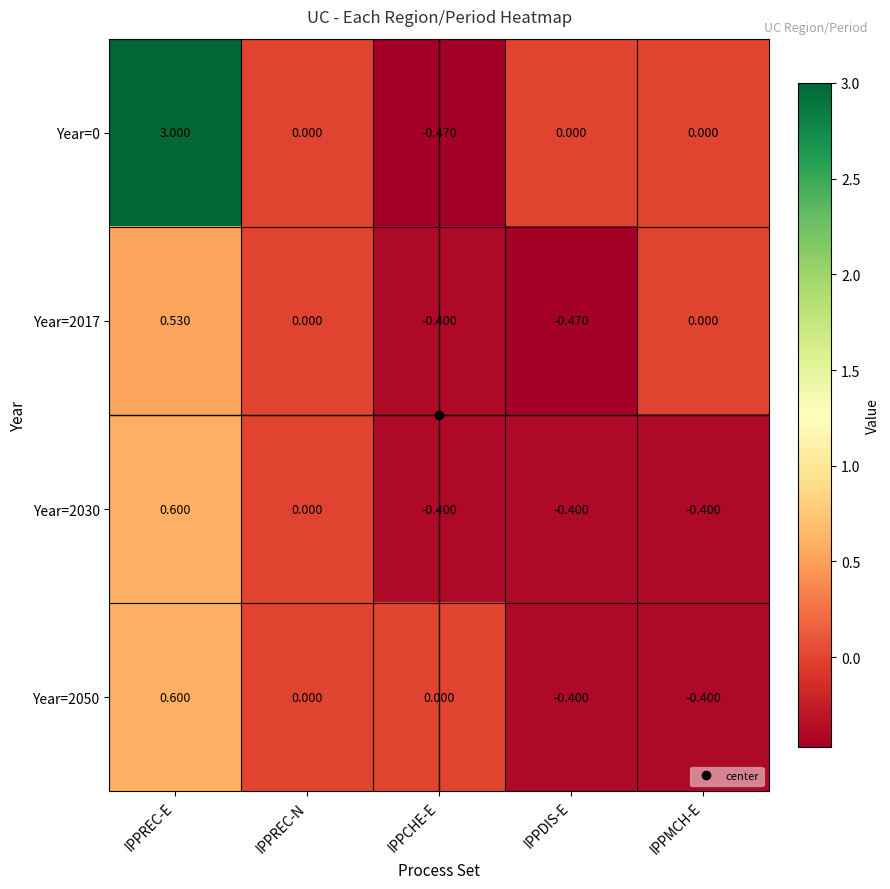

Which category has the highest value in the Year=2050 series?

IPPREC-E